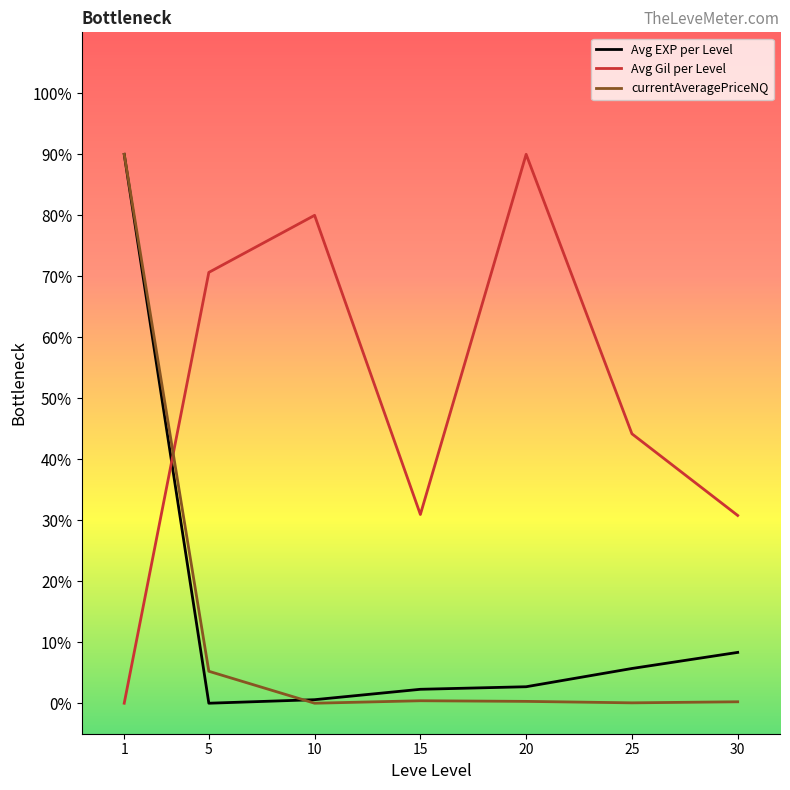

At 25, list the series in order from largest to smallest.

Avg Gil per Level, Avg EXP per Level, currentAveragePriceNQ